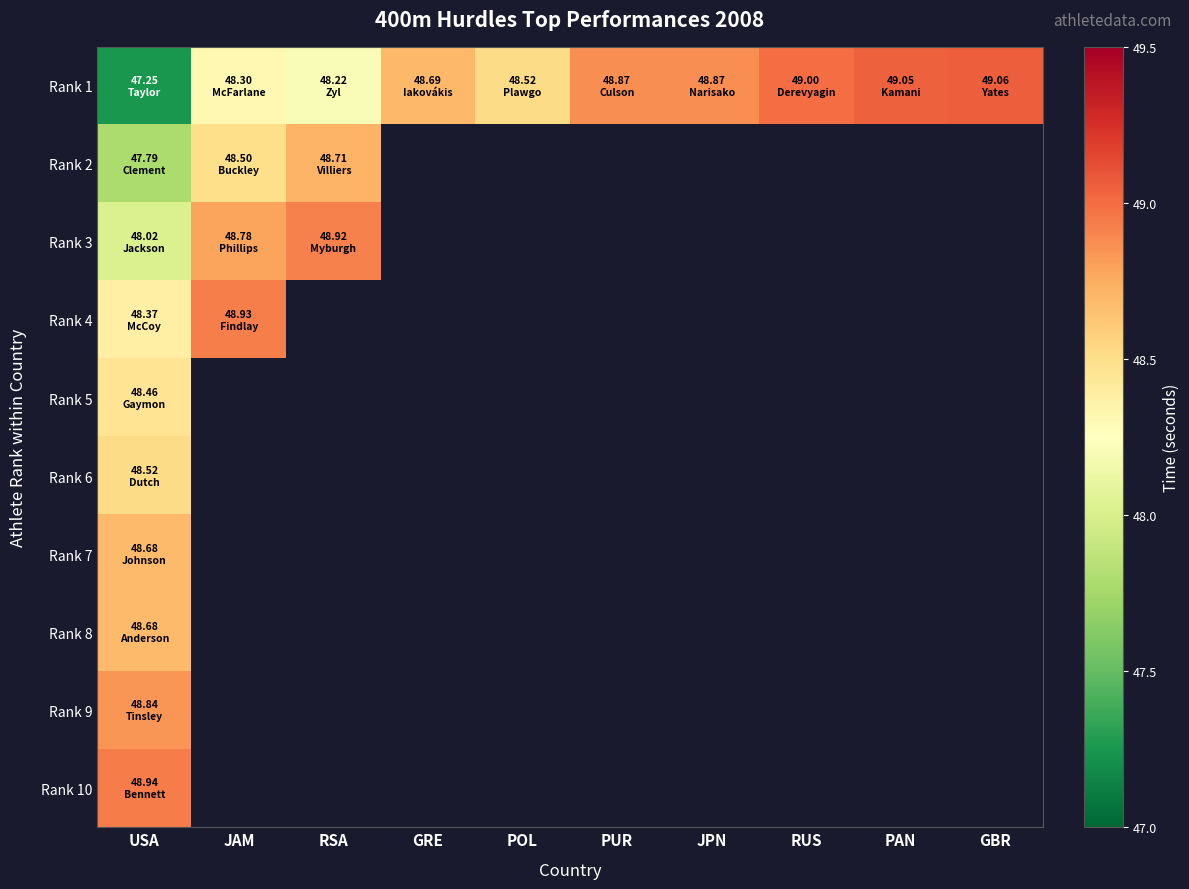

Which category has the lowest value in the Rank 7 series?

USA